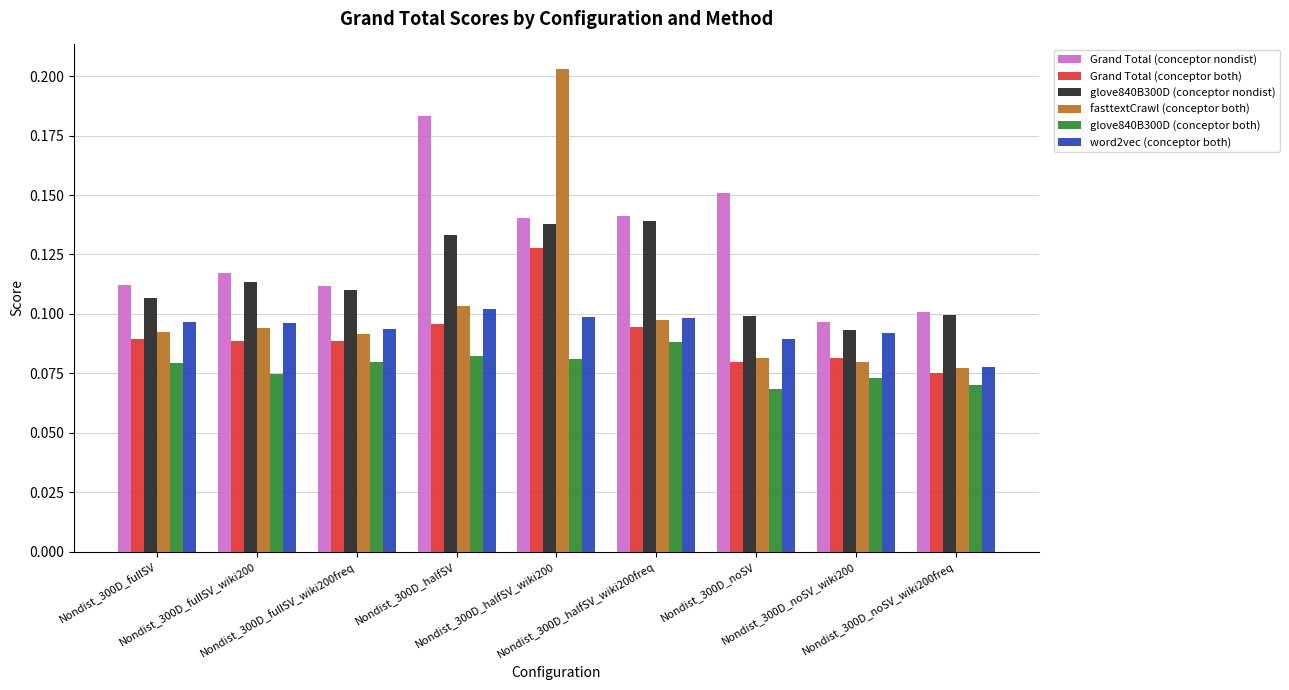

Count the word2vec (conceptor both) values in the range 0 to 1.

9